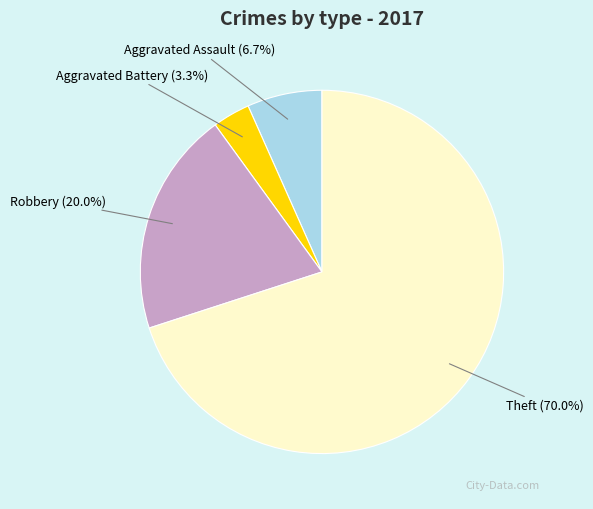

What is the total percentage of Robbery and Aggravated Assault?

26.7%